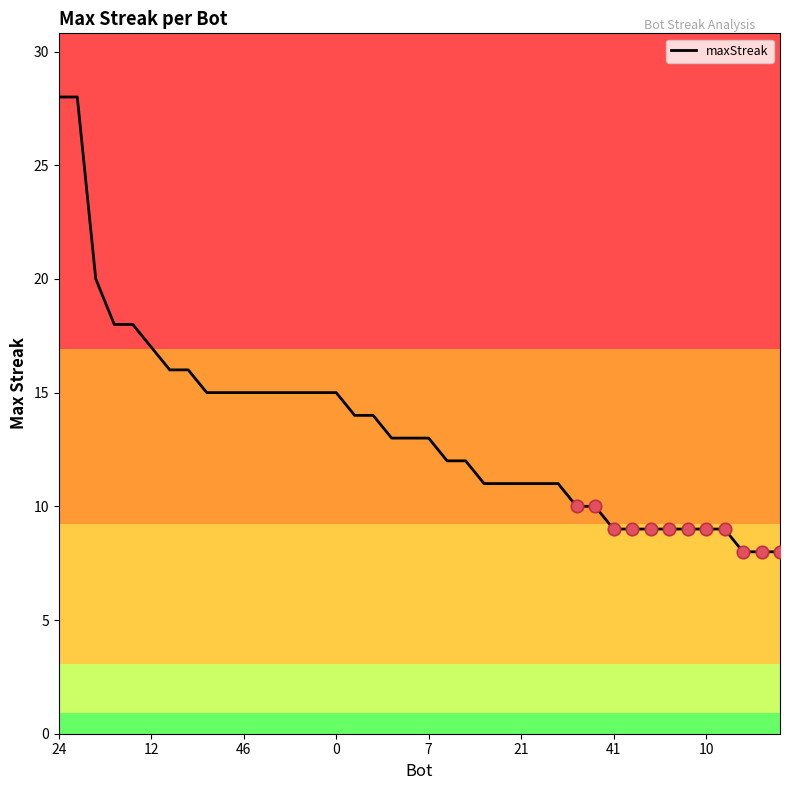

What is the smallest value displayed?

8